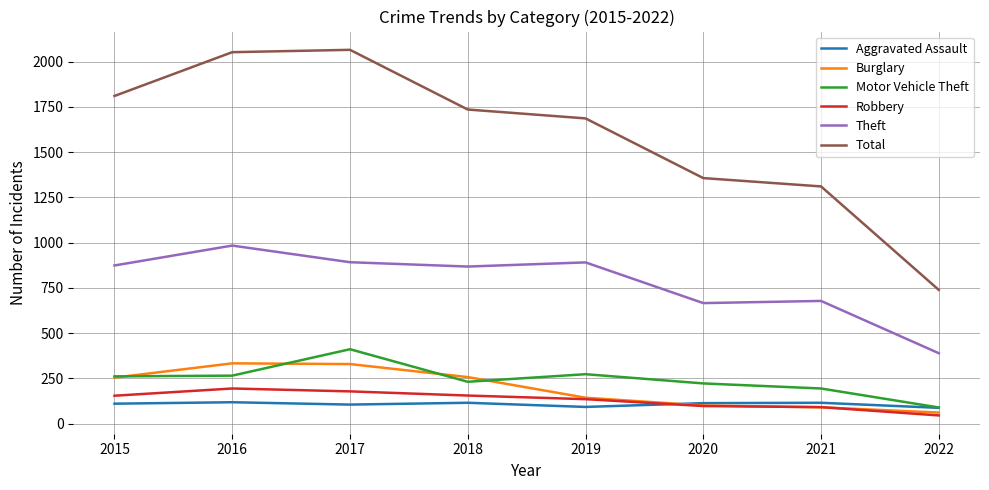

Which category has the lowest value across all series?

2022